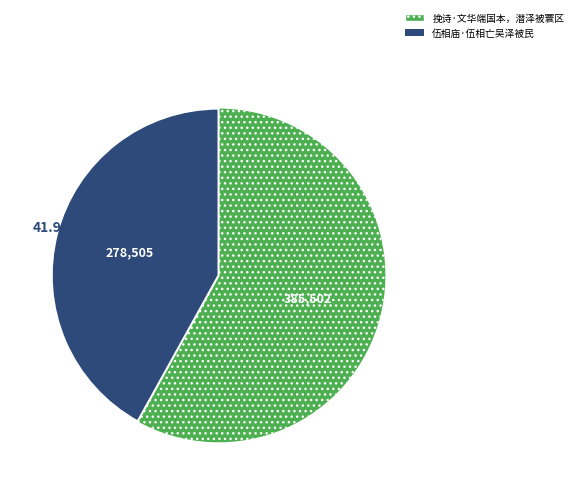

The 伍相庙·伍相亡吴泽被民 slice represents 42% of the pie. True or false?

True